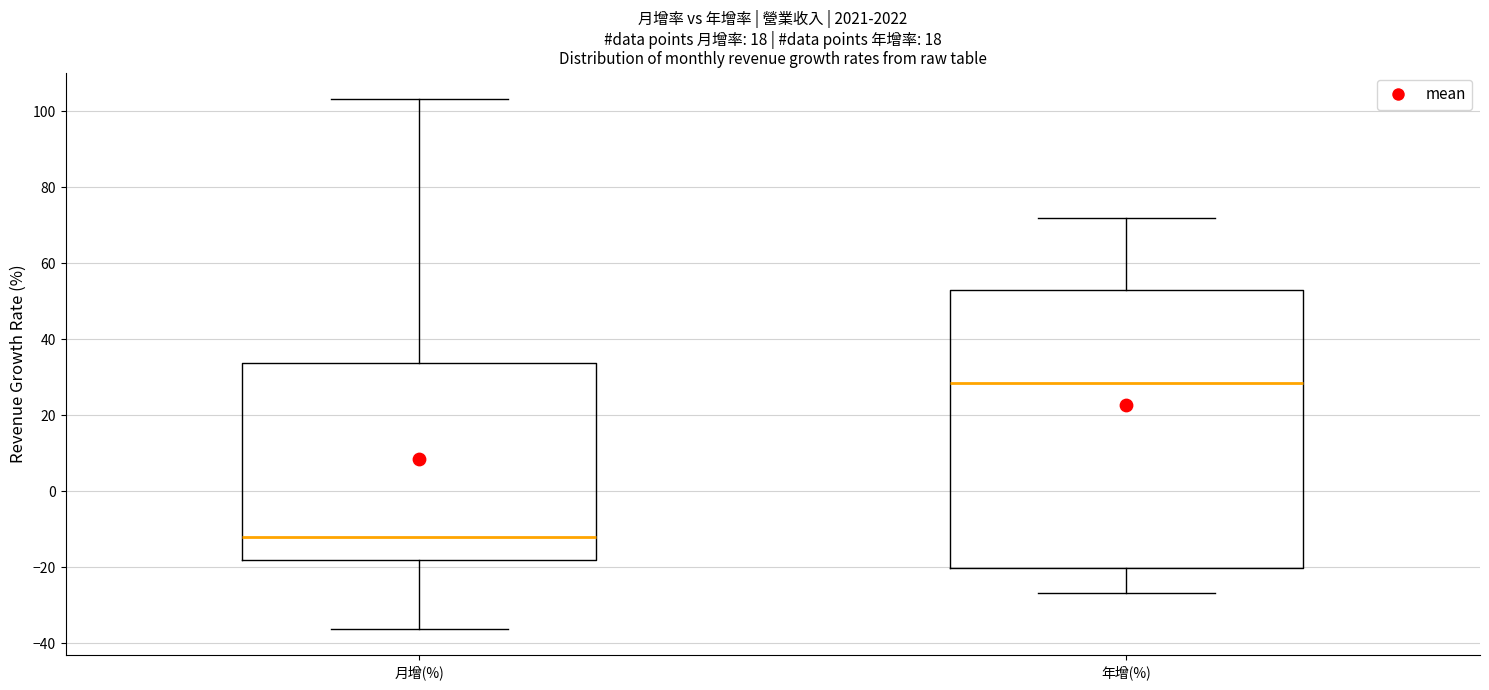

Which box's median line is the highest?

年增(%)